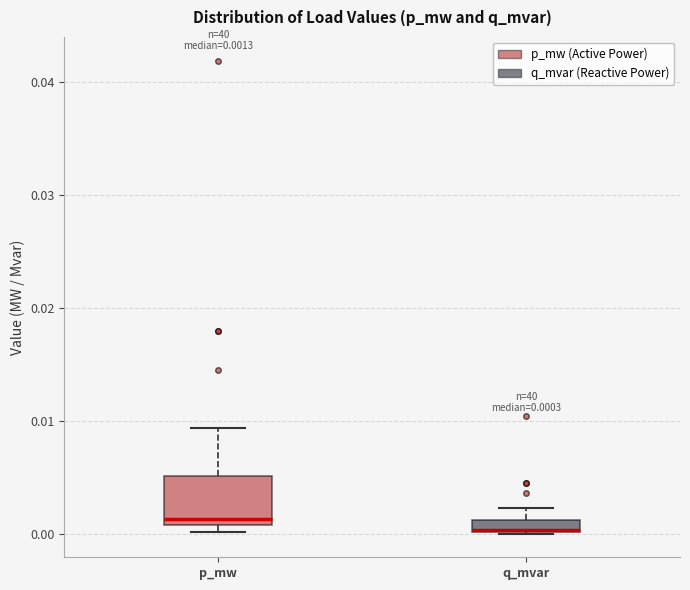

Comparing the boxes themselves (not the whiskers), which one is the tallest?

p_mw